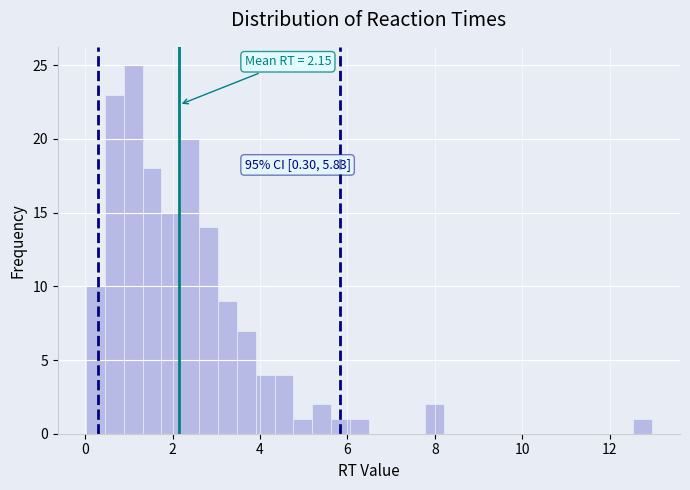

Around what value on the x-axis is the tallest bar? Give the approximate position of its centre, as read against the axis.

1.2